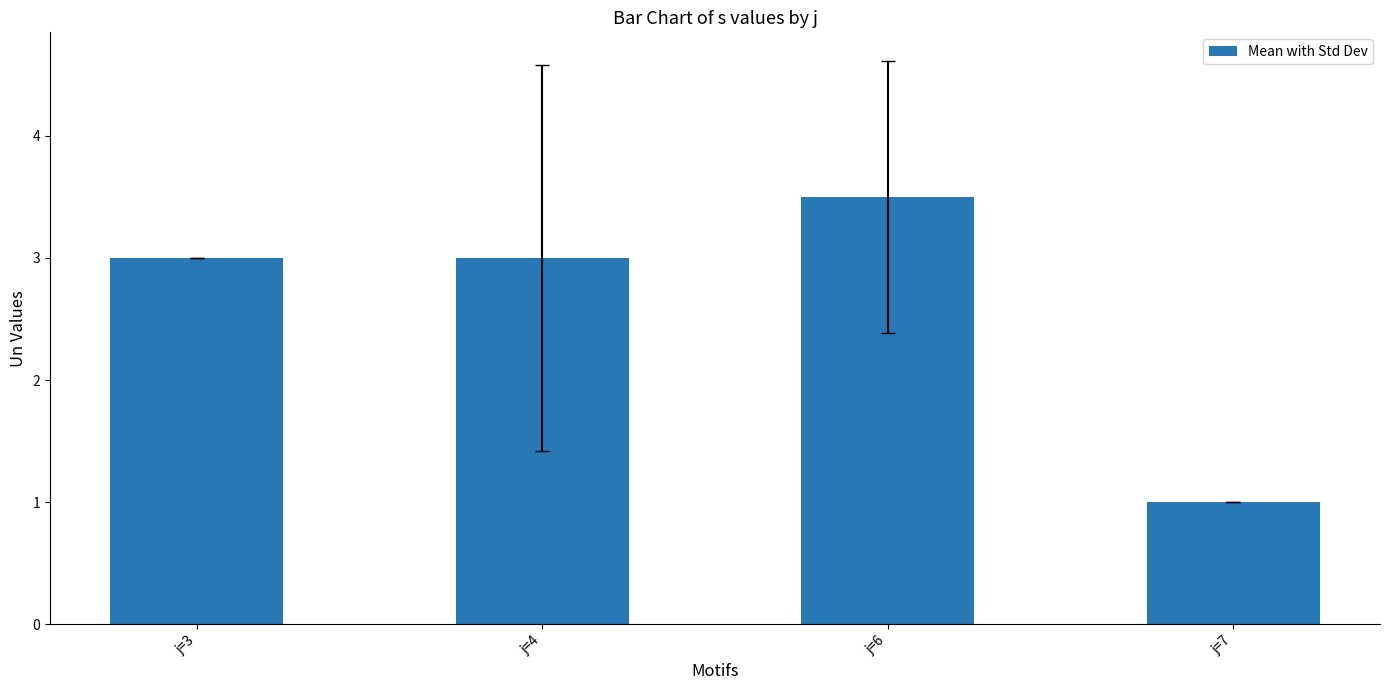

Is it true that the value at j=6 is 3.5?

True